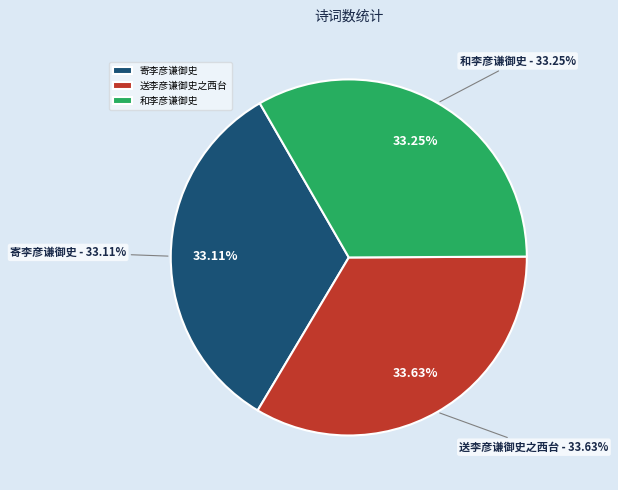

The 送李彦谦御史之西台 slice represents 34% of the pie. True or false?

True